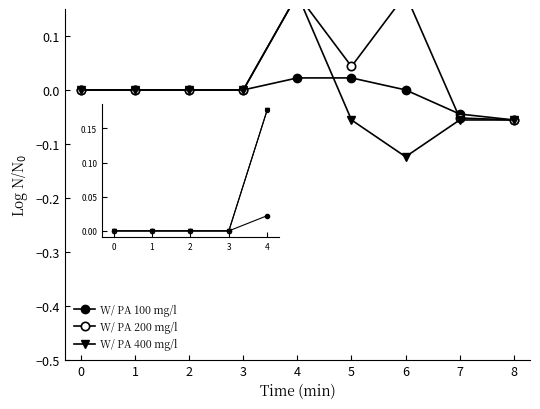

How many times do W/ PA 200 mg/l and W/ PA 100 mg/l cross each other?

1